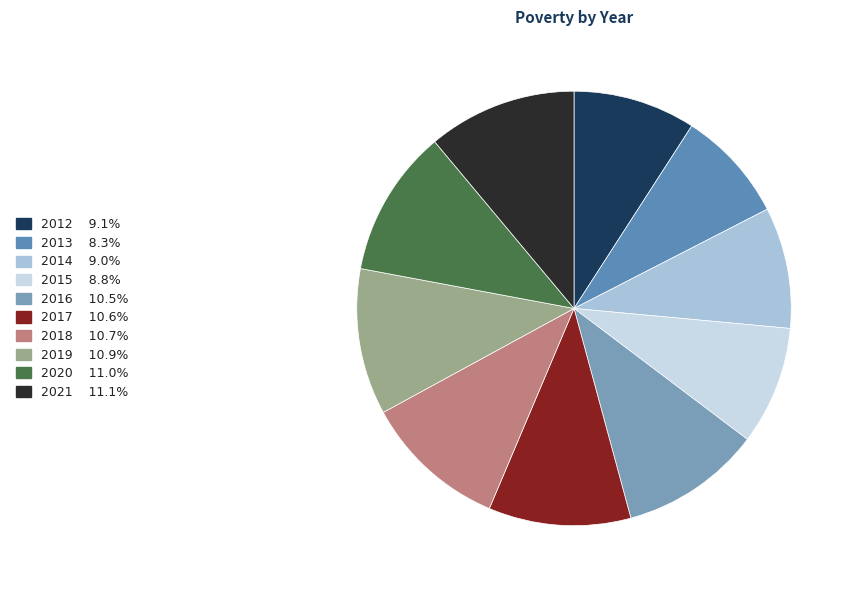

Does 2014 account for over 50% of the chart?

No